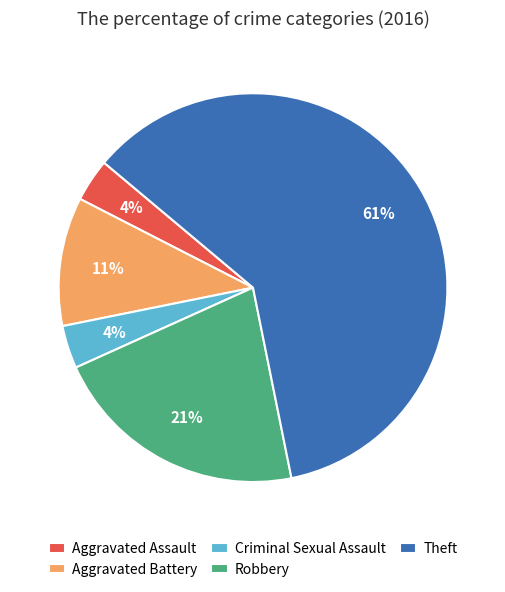

Approximately how many times larger is the value at Aggravated Assault compared to Criminal Sexual Assault?

1.0